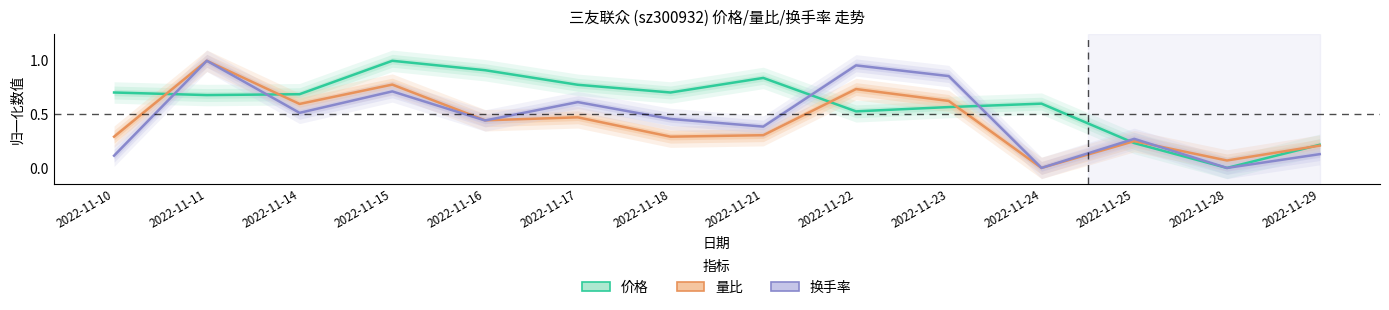

List the labels in order of 换手率 value, smallest first.

2022-11-24, 2022-11-28, 2022-11-10, 2022-11-29, 2022-11-25, 2022-11-21, 2022-11-16, 2022-11-18, 2022-11-14, 2022-11-17, 2022-11-15, 2022-11-23, 2022-11-22, 2022-11-11